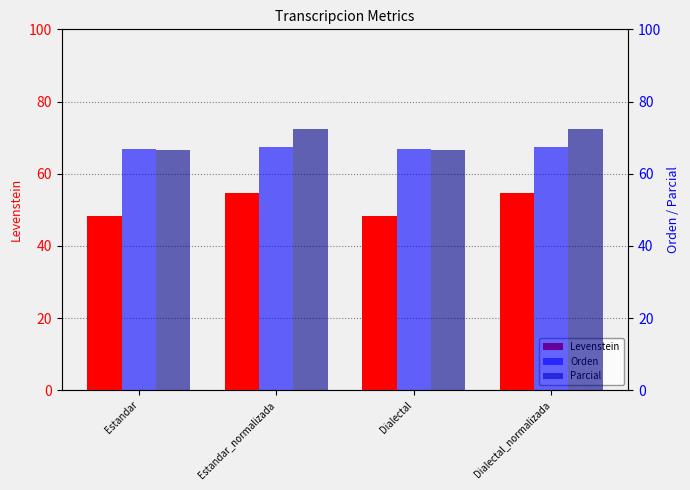

Which category has the lowest value in the Parcial series?

Estandar